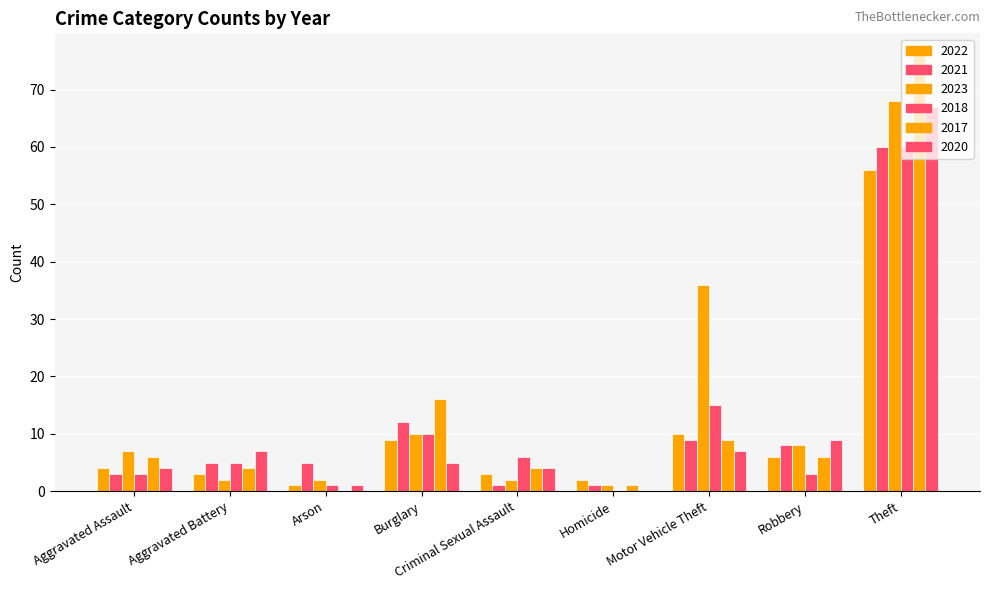

Which series has the largest total across all categories?

2023